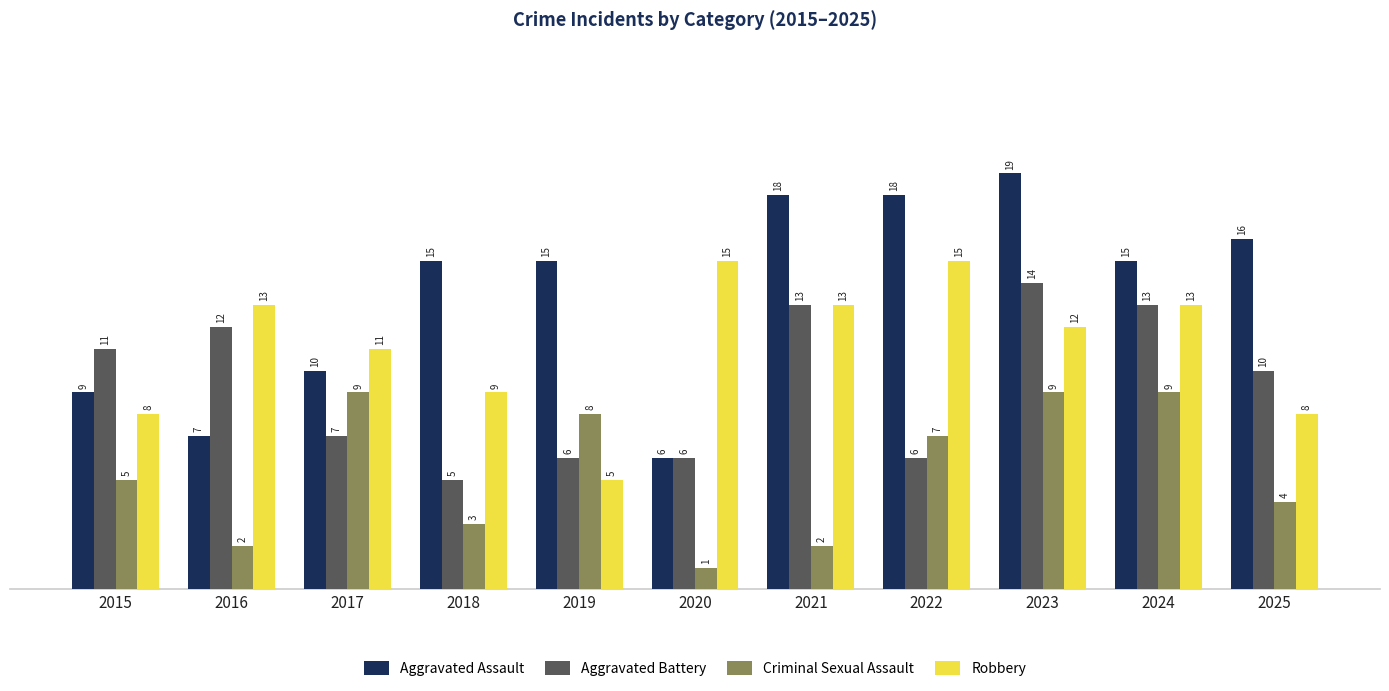

The value of Aggravated Battery at 2020 is 8. True or false?

False